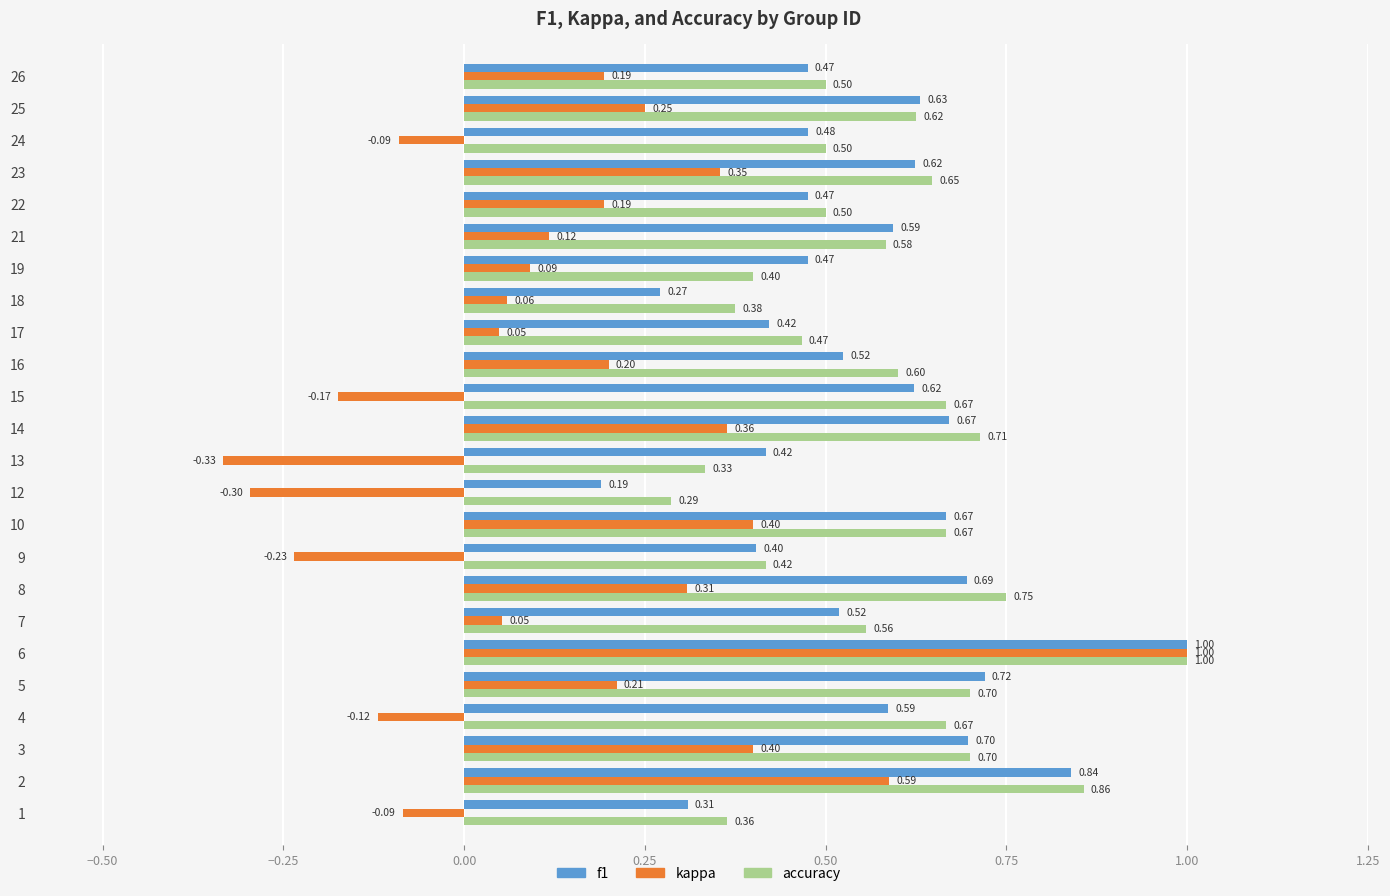

At 18, list the series in order from largest to smallest.

accuracy, f1, kappa